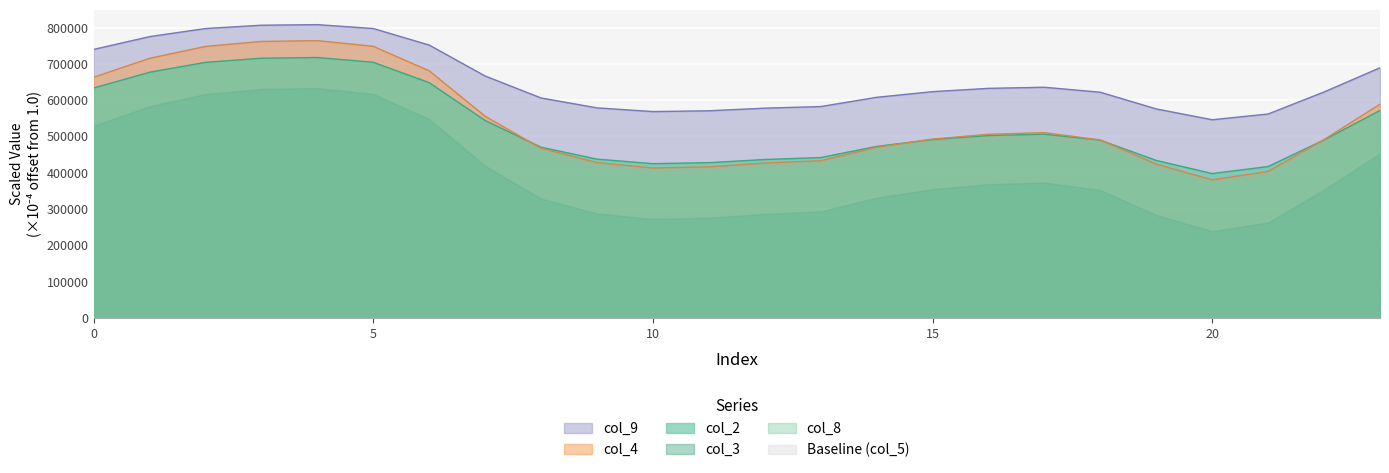

What value does the col_3 series have at 9?

427784.7